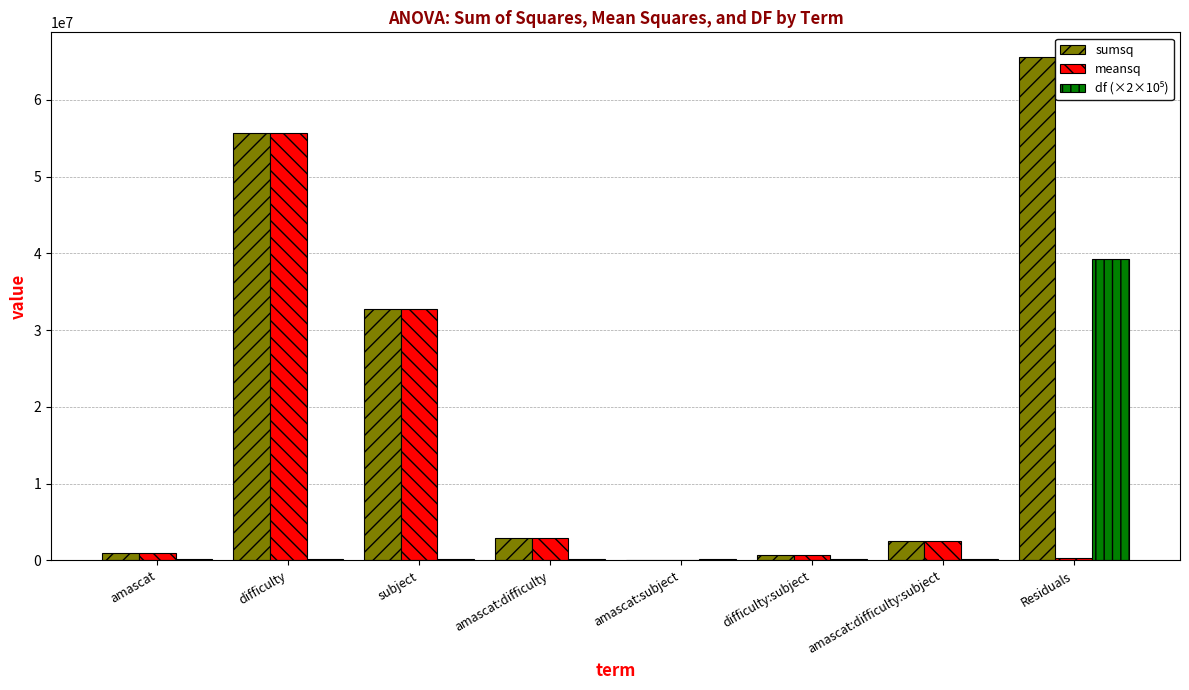

The value of sumsq at subject is 13819490.8. True or false?

False